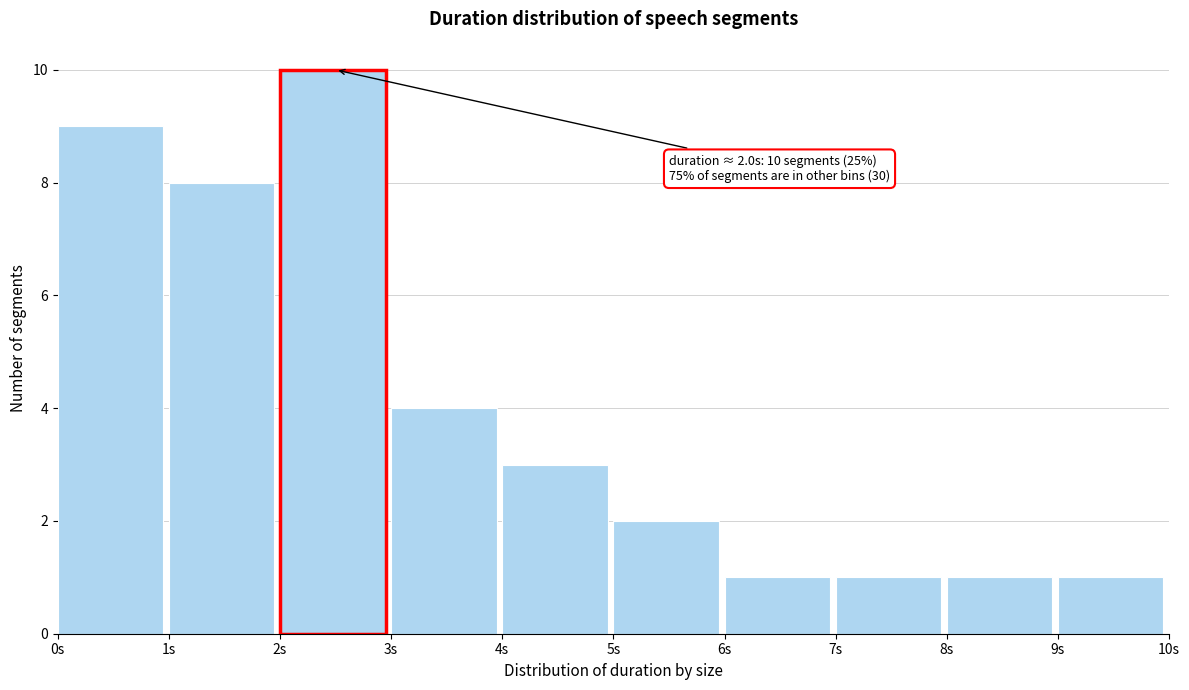

Over which range of the x-axis is the bar tallest?

2 to 3